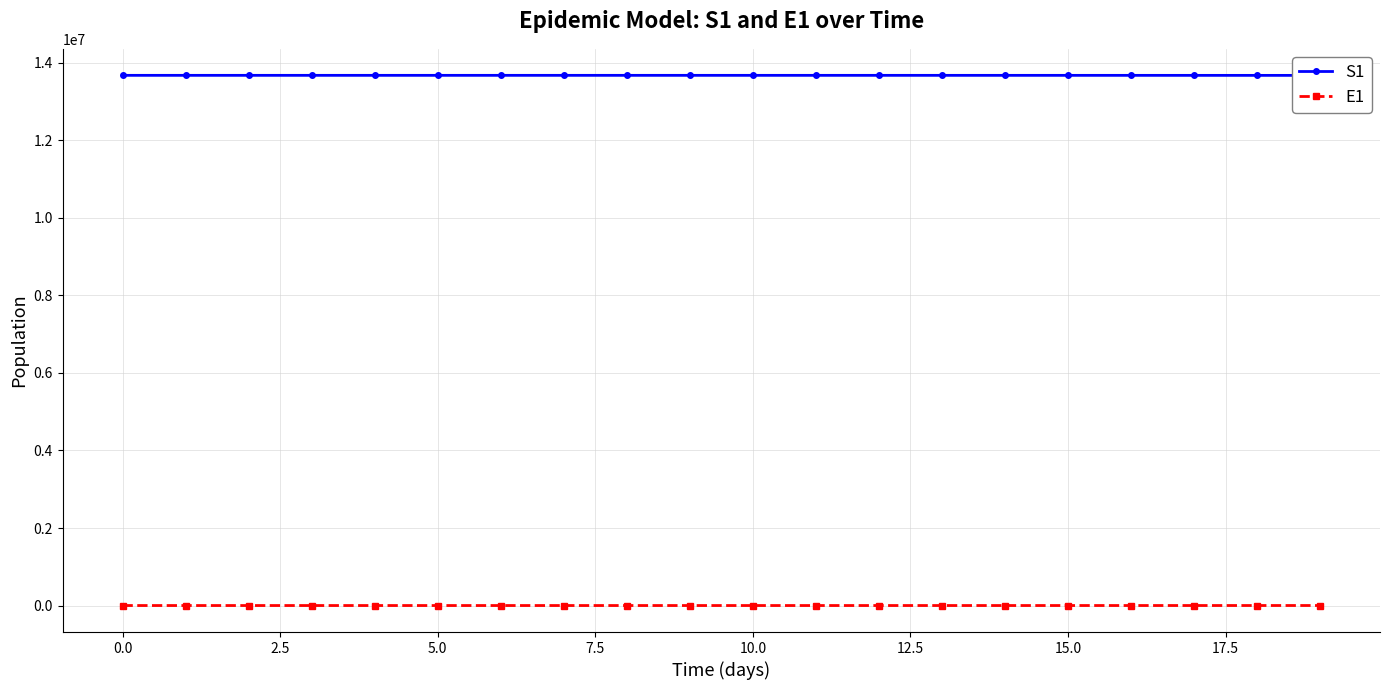

How many values in the S1 series exceed 13678456?

10